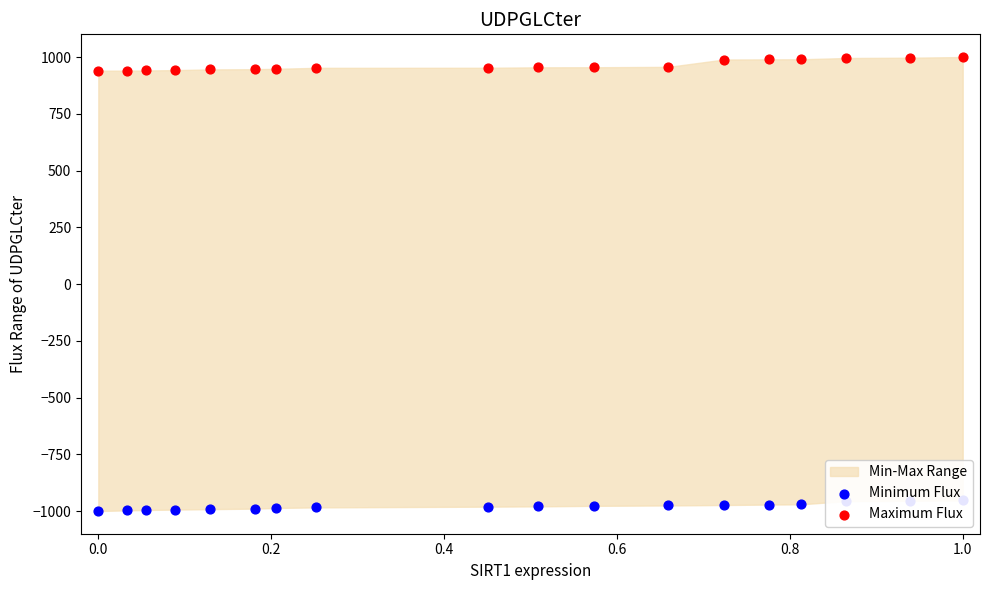

At how many categories does at least one series exceed 162?

18